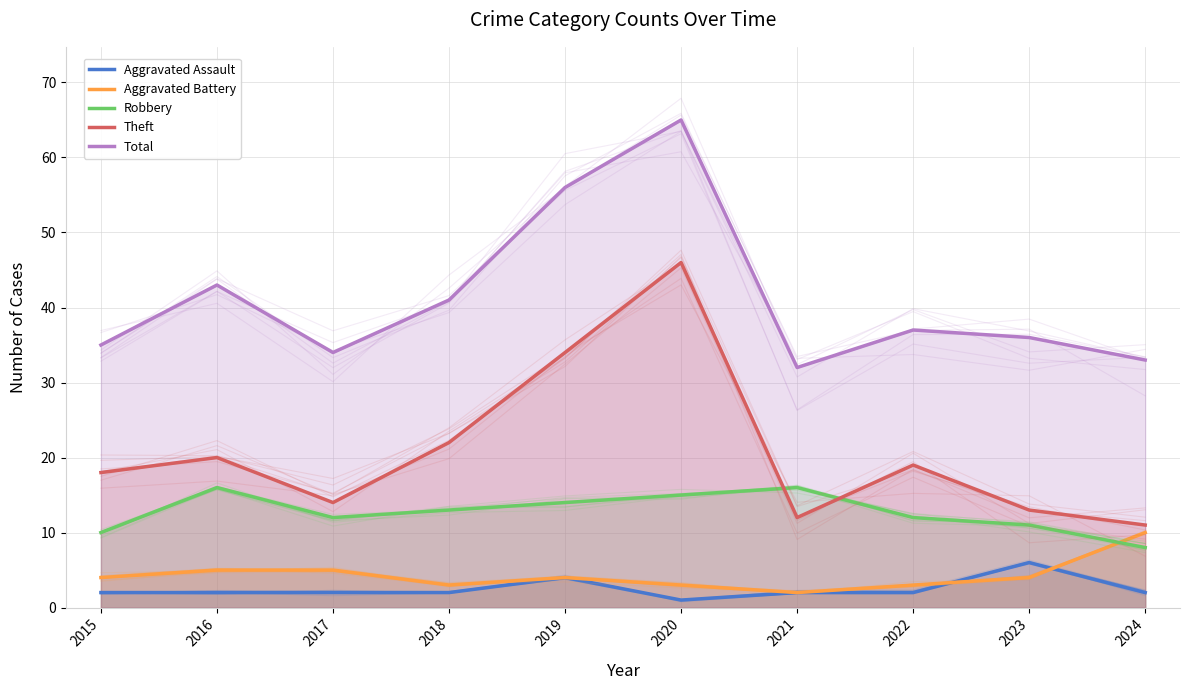

Which series has the largest range (max minus min)?

Theft